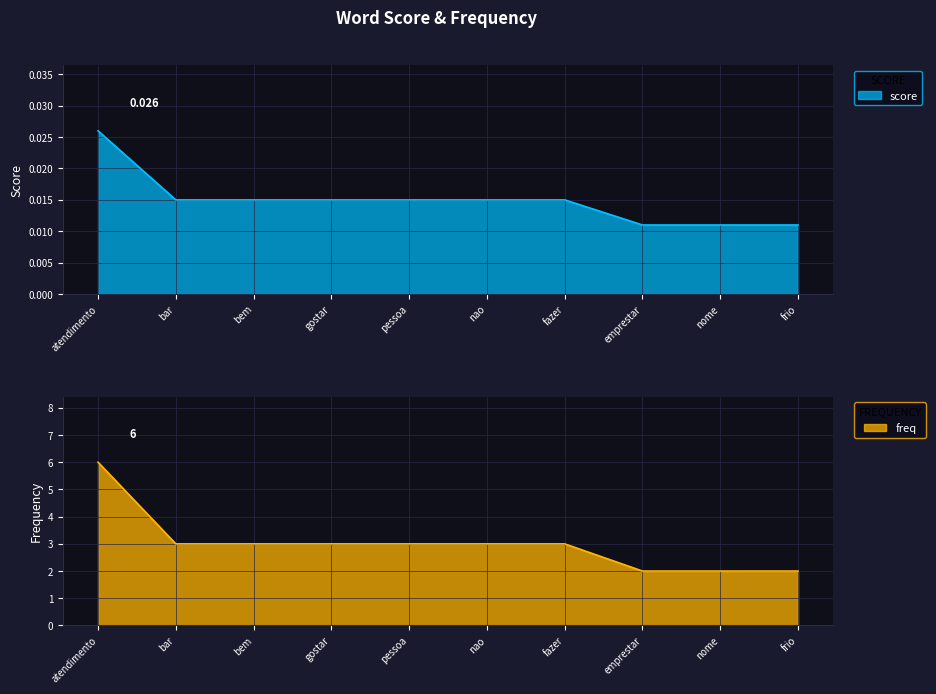

Which category has the highest value in the score series?

atendimento